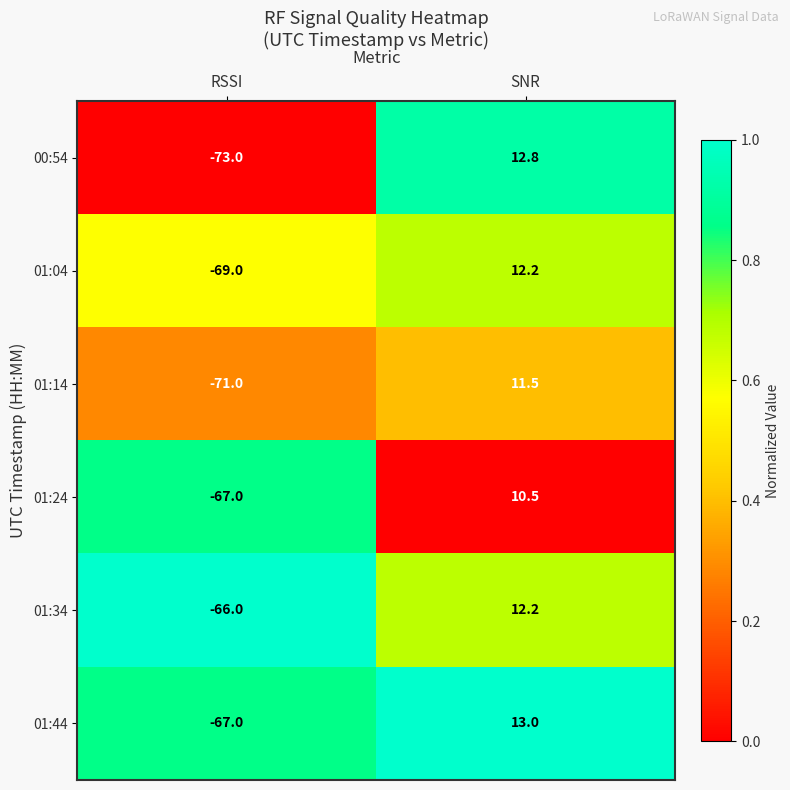

What is the total value across all series at RSSI?

-413.0